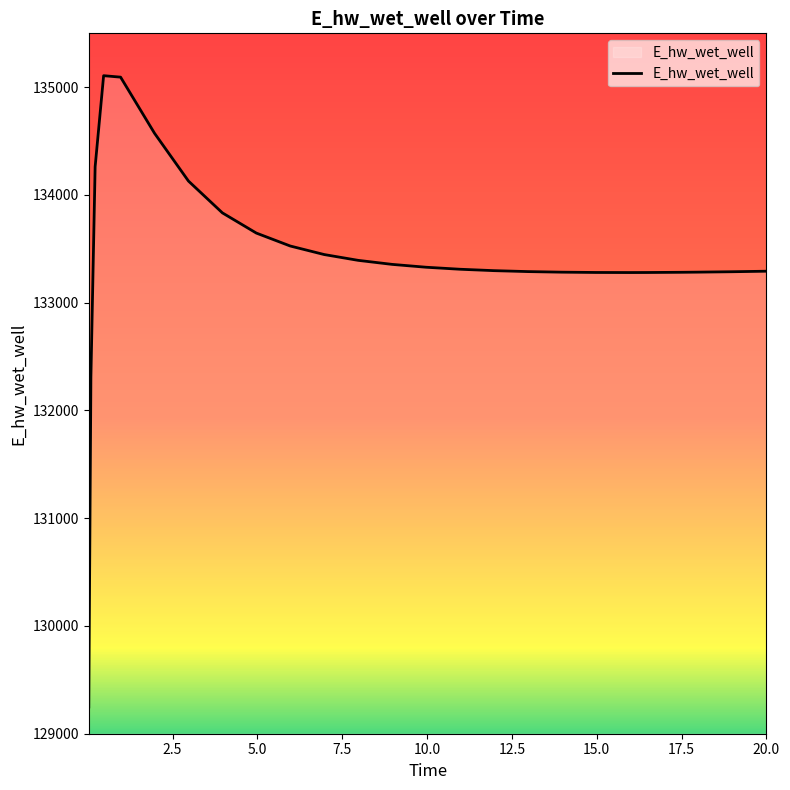

What is the minimum value shown in the chart?

129248.6